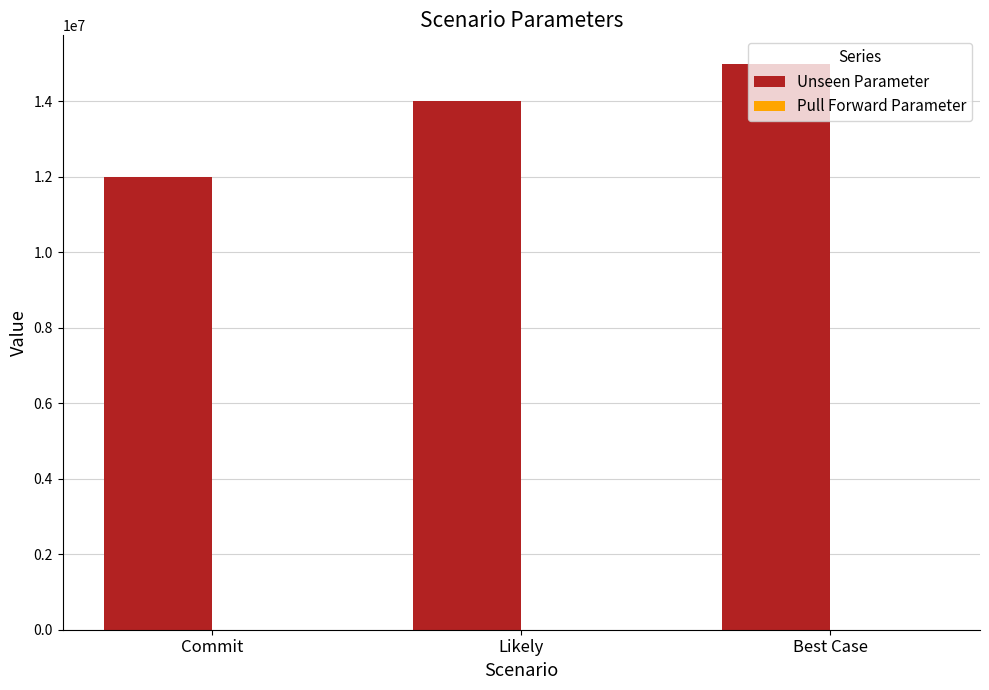

What is the label of the 3rd bar from the right?

Commit